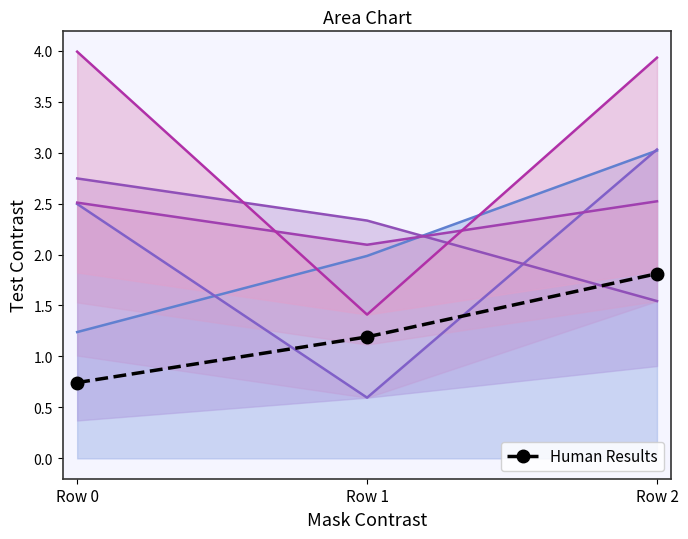

How many values are below 1?

1